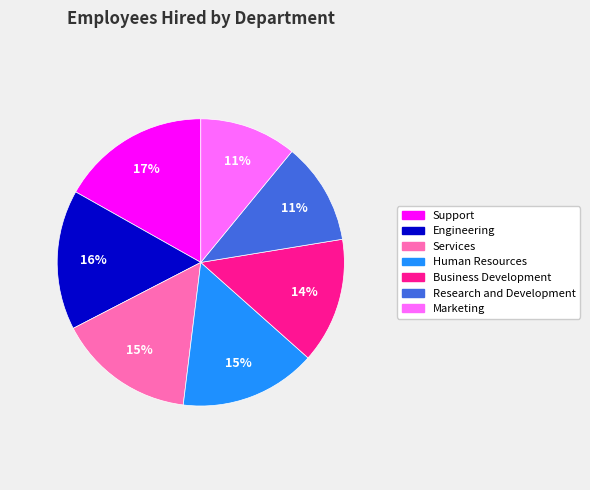

Count the number of slices in the pie.

7